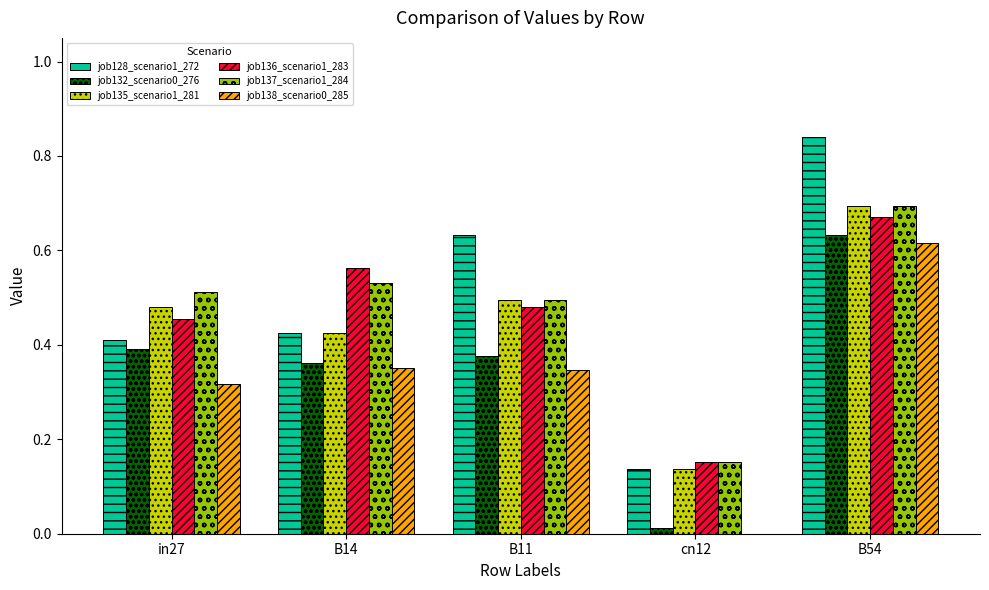

At which category is the sum across all series the highest?

B54